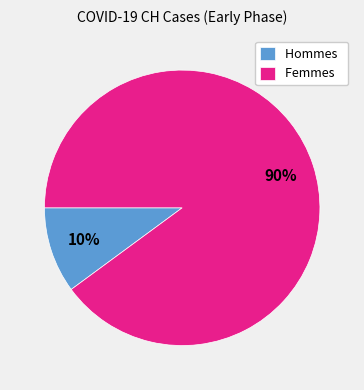

True or false: Femmes accounts for 96% of the total.

False